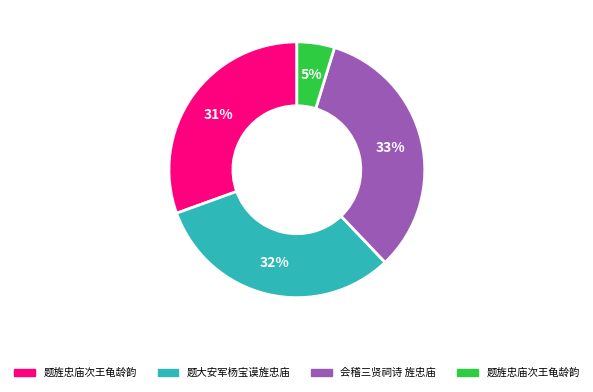

To the nearest percent, what is the average slice percentage?

25%